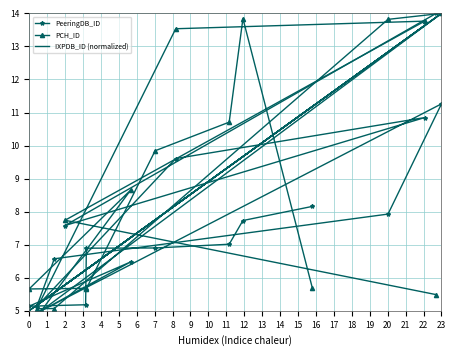

What is the minimum value shown in the chart?

5.0